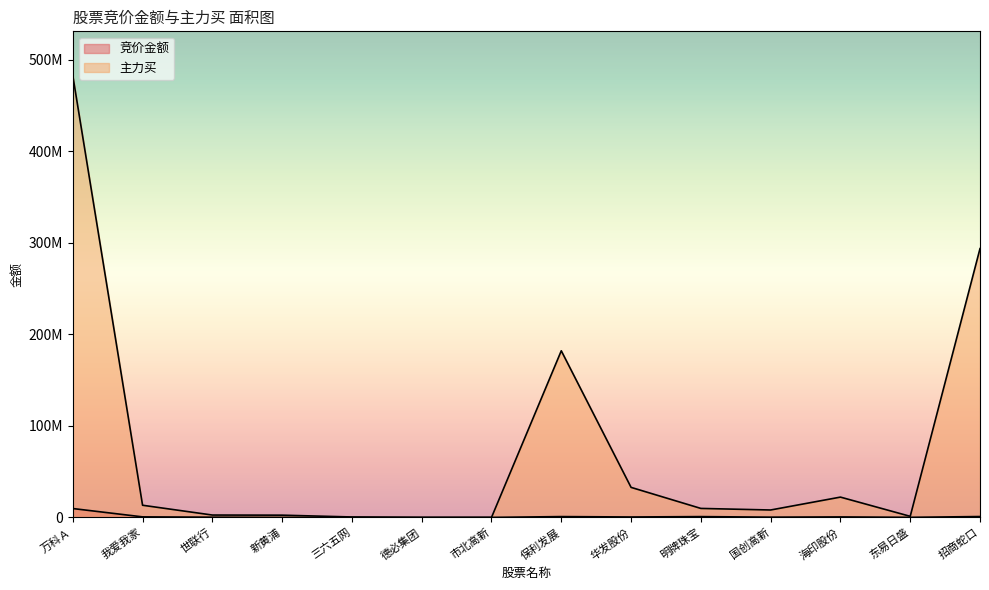

Reading right to left, extract all data points from this chart.

竞价金额: 975714	107996	557935	299943	898700	493962	915945	38316	35890	71534	46740	263360	610080	9723526
主力买: 293818633	1208950	22213647	8127847	9844936	32849618	182144398	0	0	500585	2472635	2607881	13315516	483007504